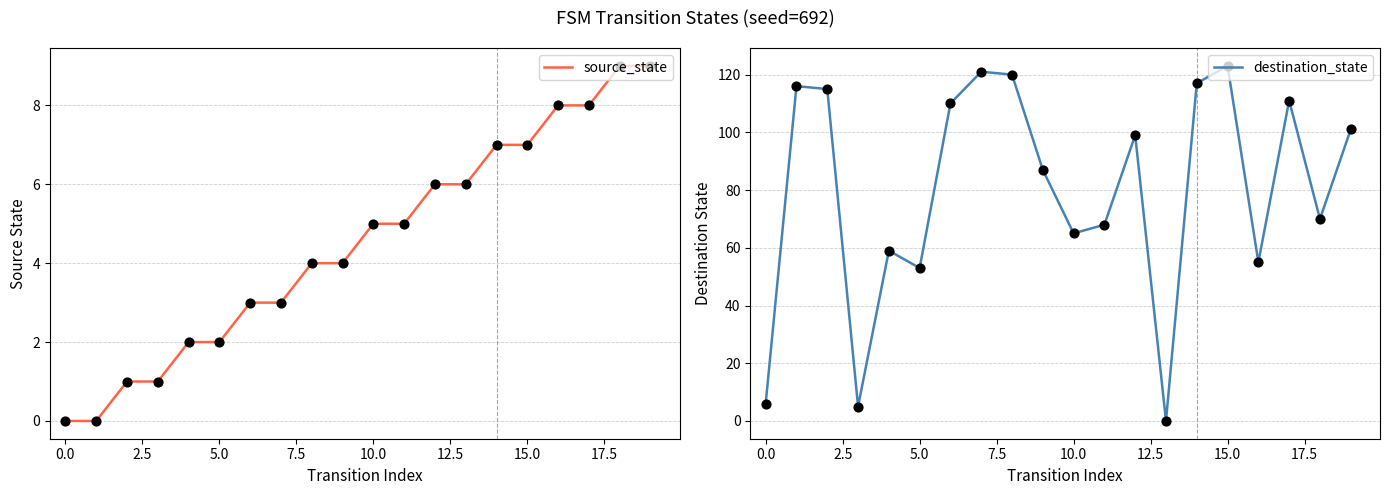

What are all the series names shown in the legend?

source_state, destination_state